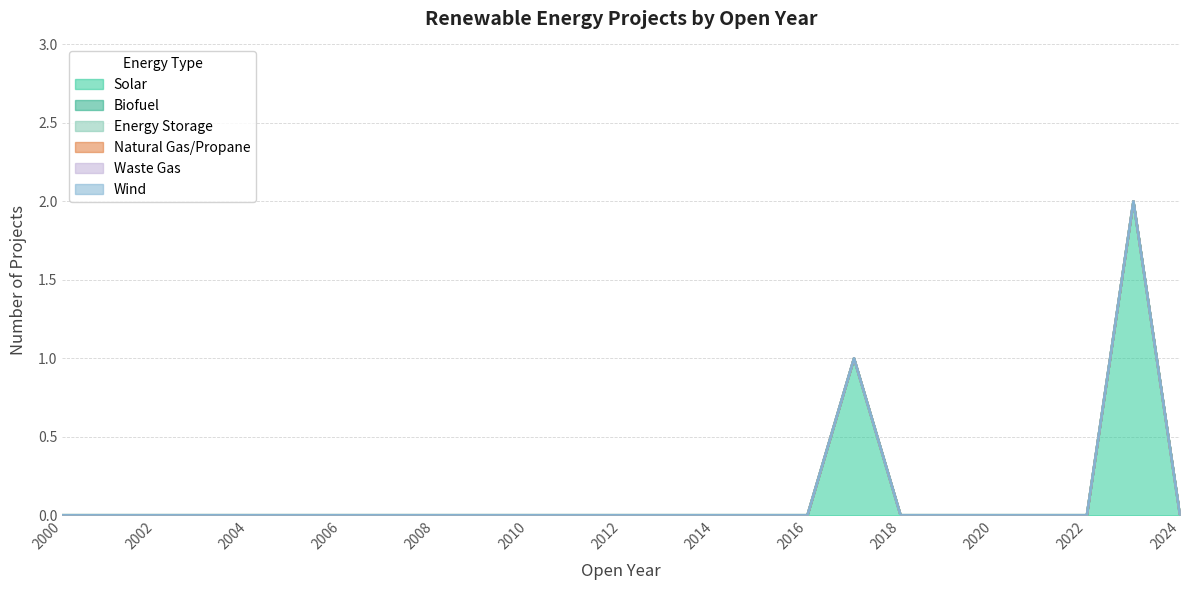

What is the greatest value displayed?

2